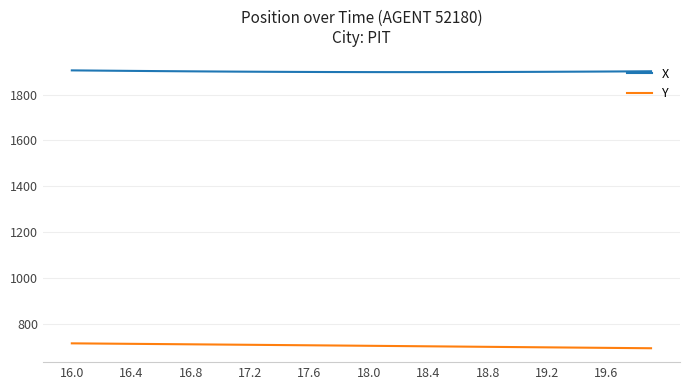

What is the highest value of the Y series?

716.9